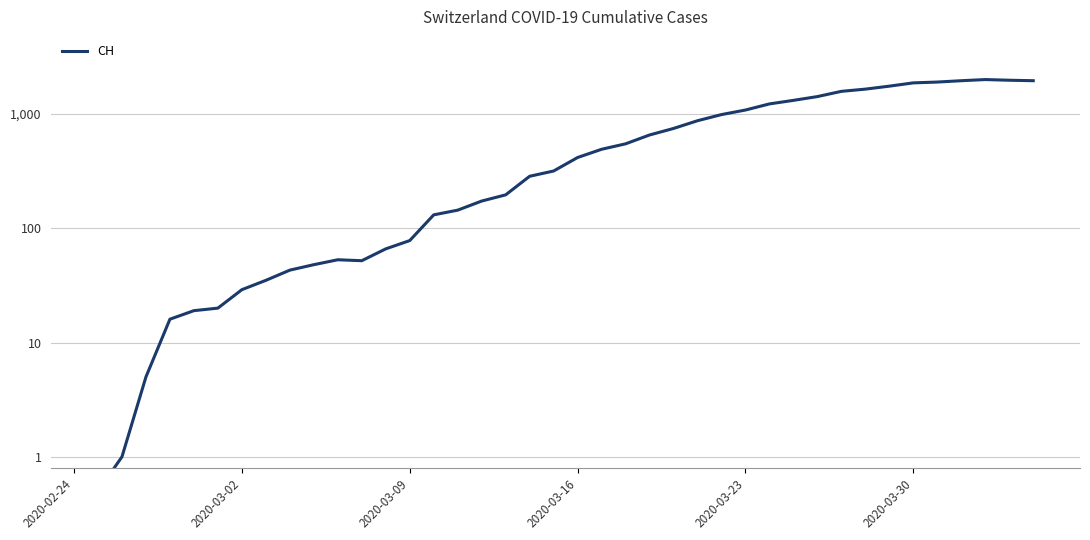

What is the greatest value displayed?

2001.0